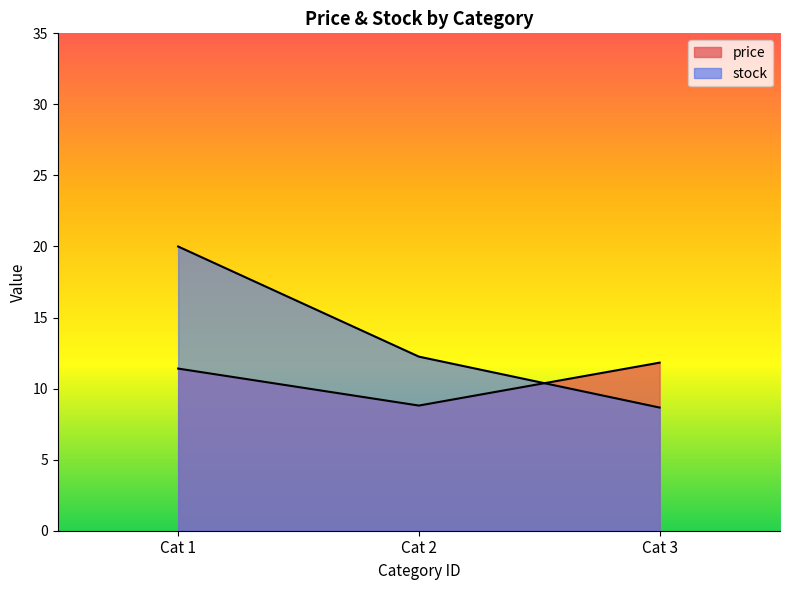

At which category does the chart reach its minimum across all series?

3